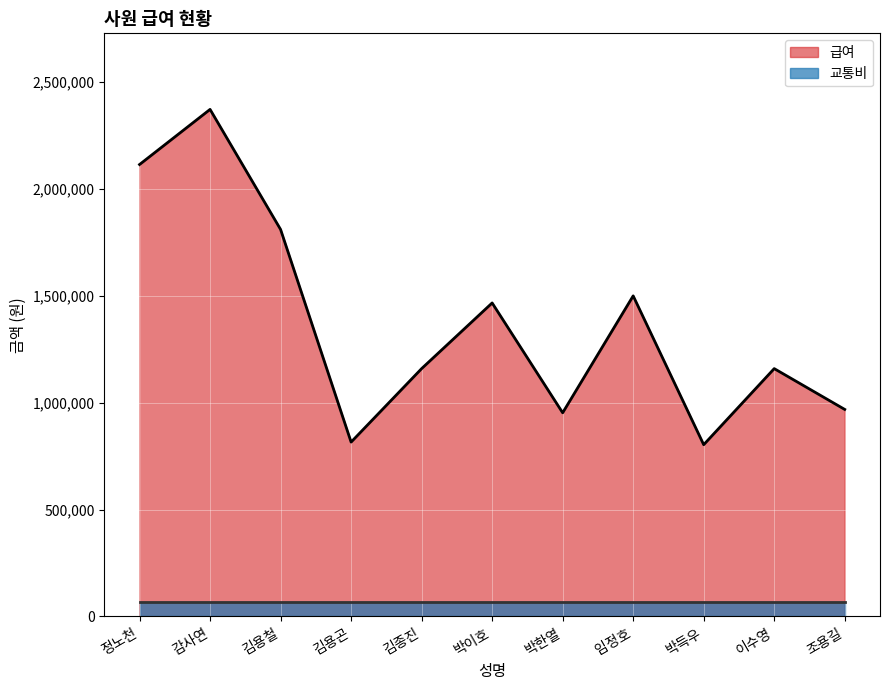

Where is the data nearest to the value 1587450?

임정호